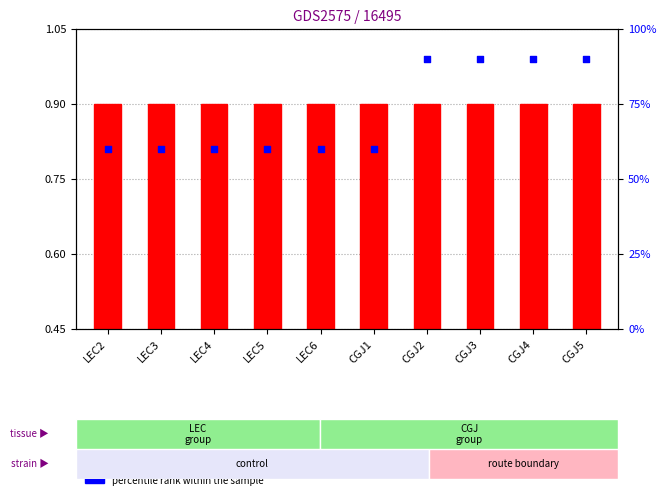

Between LEC4 and CGJ2, which is larger?

CGJ2